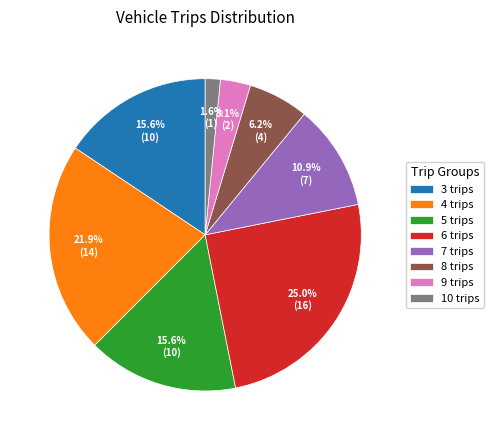

What portion of the pie excludes 7 trips?

89.1%